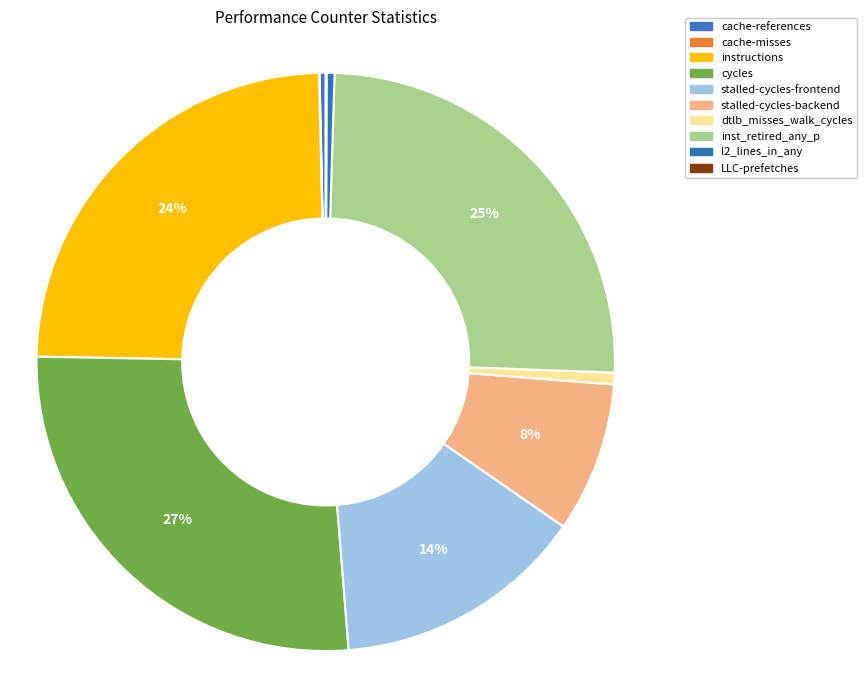

Is it true that LLC-prefetches is 6% of the pie?

False